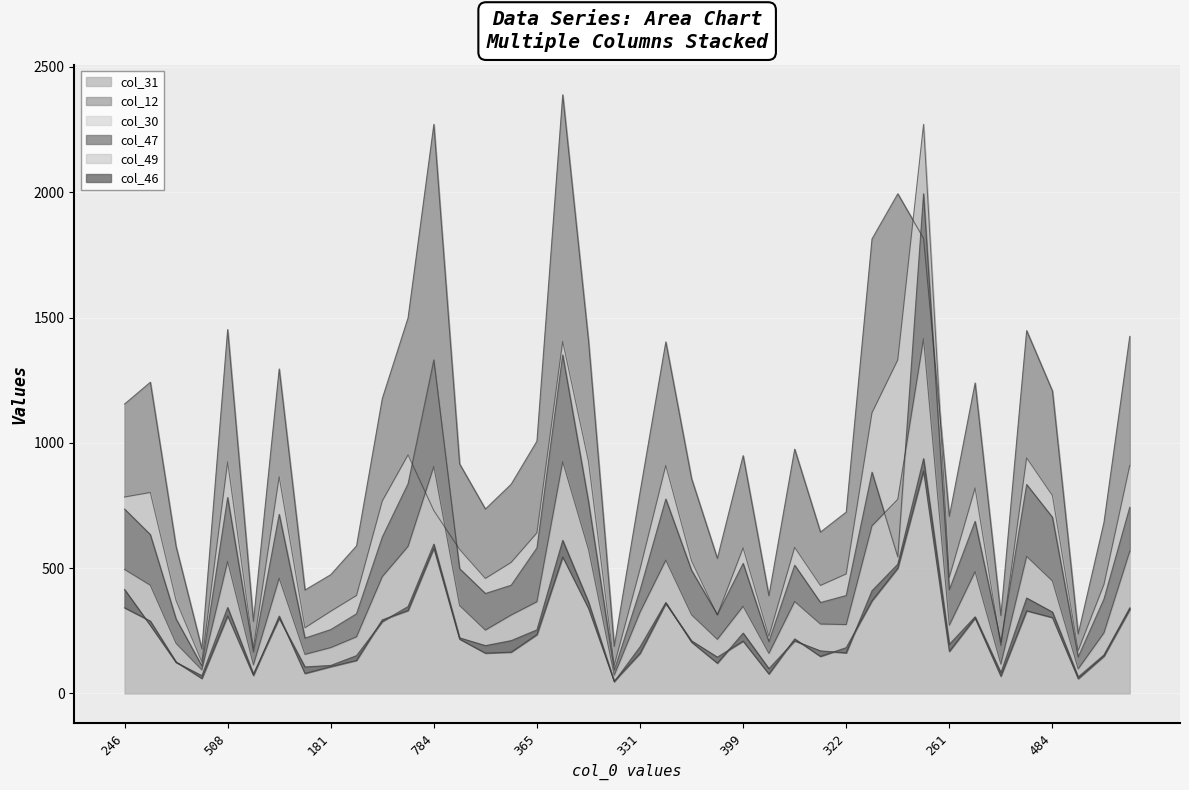

Is the value of col_47 at 451 greater than the value of col_31 at 82?

Yes